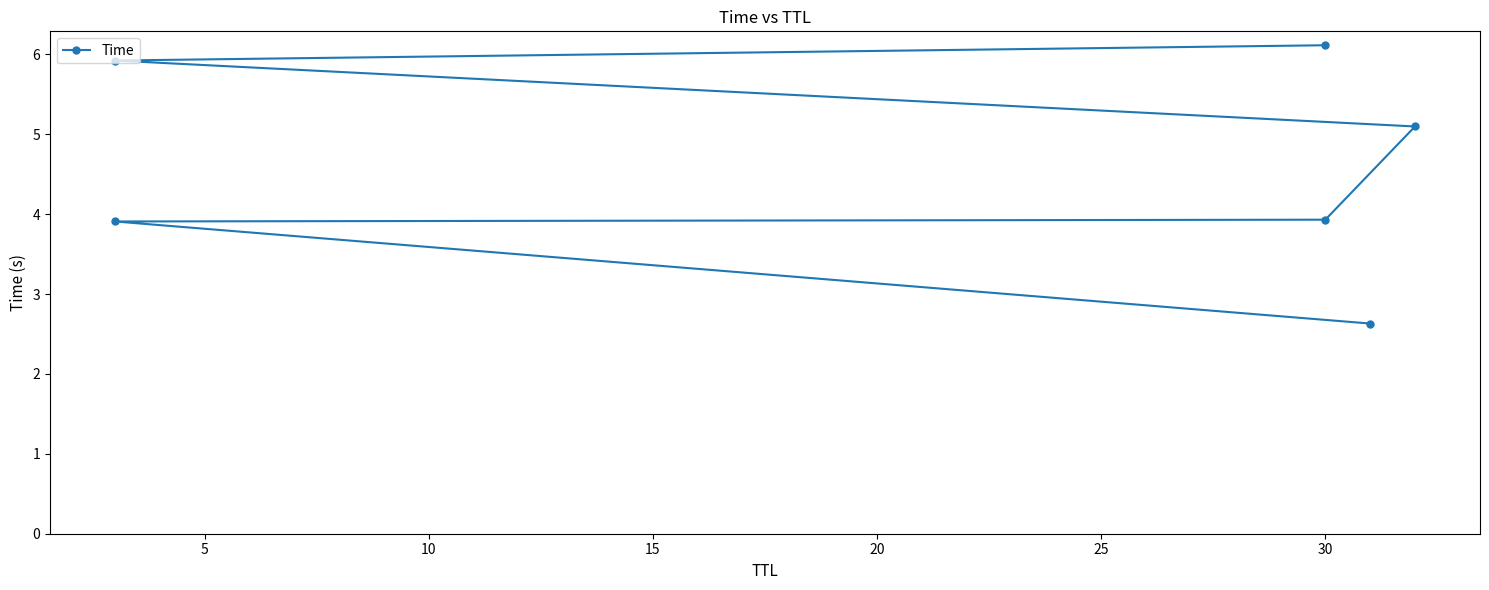

Approximately how many times larger is the value at 30 compared to 30?

1.6